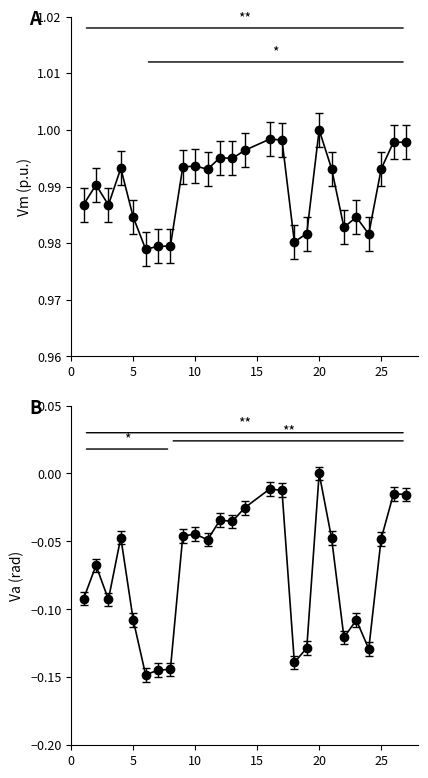

True or false: Vm has a value of 0.6 at 12.

False